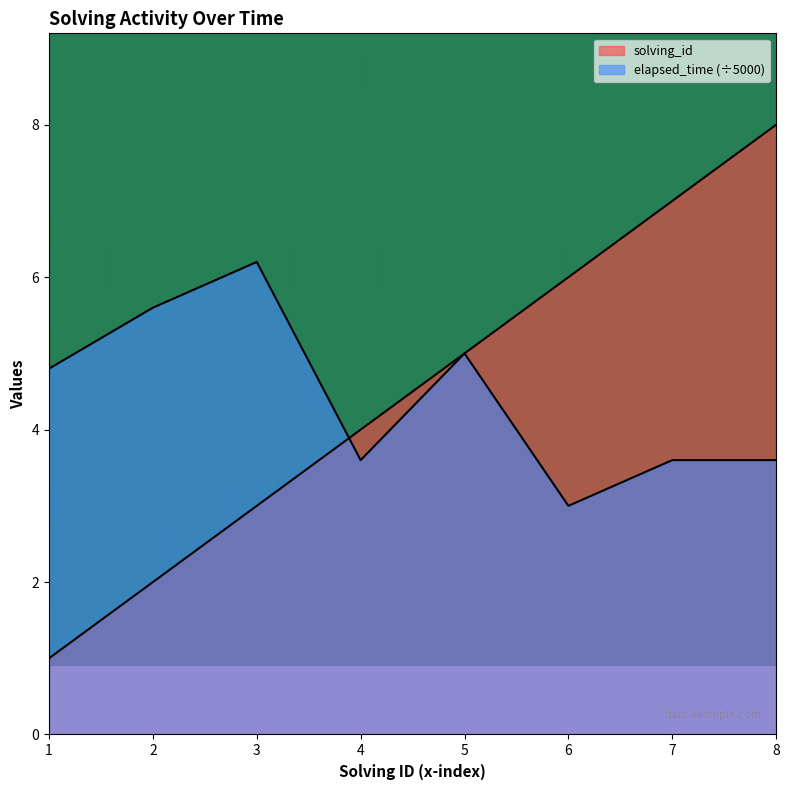

What is the value of the solving_id point at the 8th from the left?

8.0